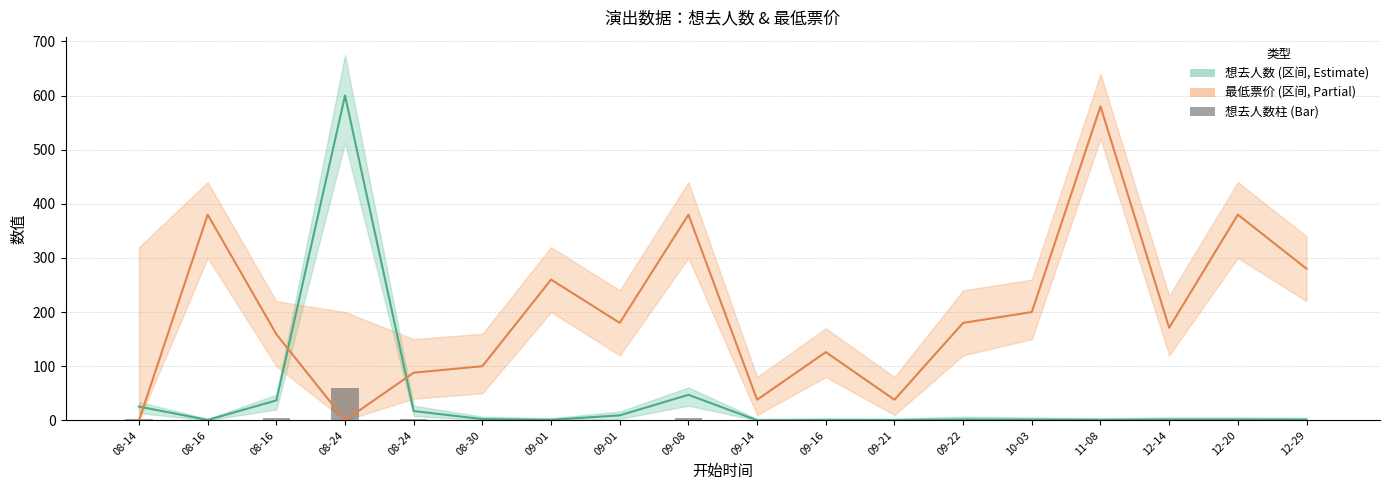

How many distinct data groups are displayed?

3